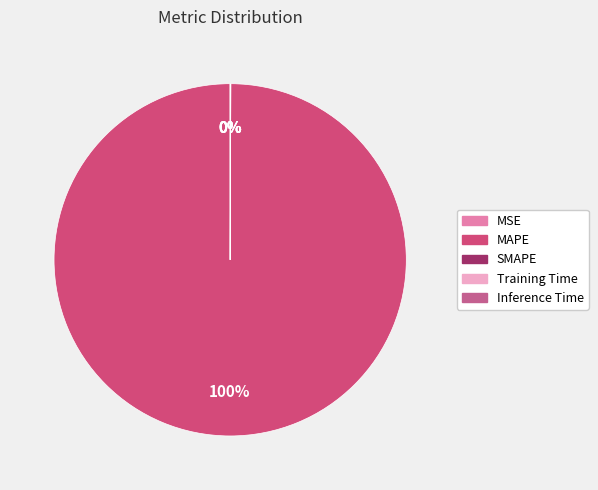

What percentage is the MAPE slice, to the nearest percent?

100%